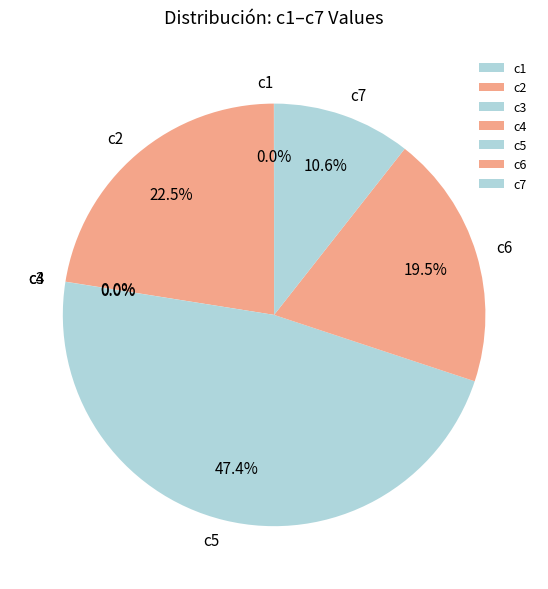

Is there any slice that represents more than half of the pie?

No